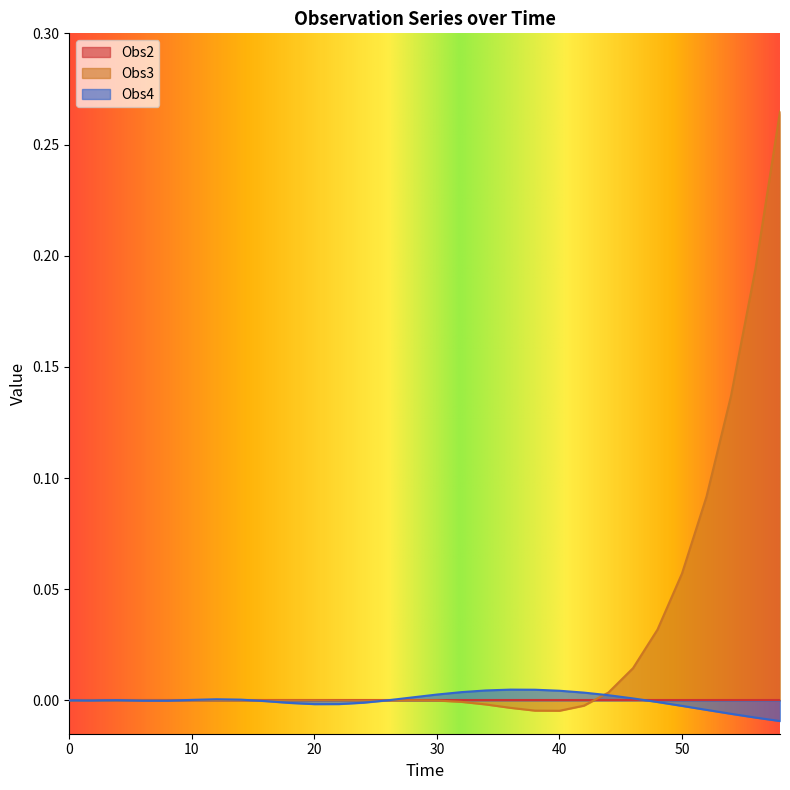

How many negative values does the Obs3 series have?

17